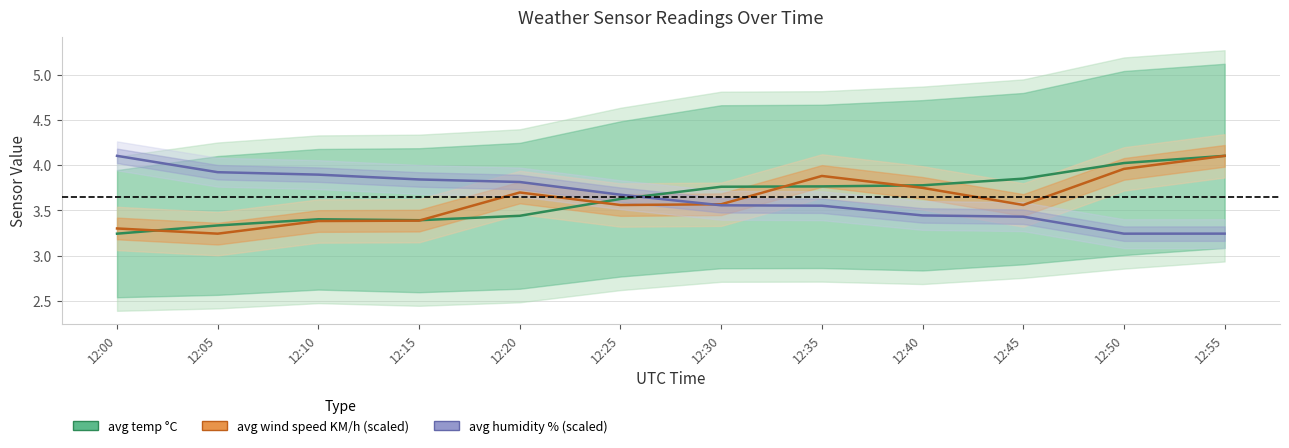

Which series has the largest range (max minus min)?

avg temp °C